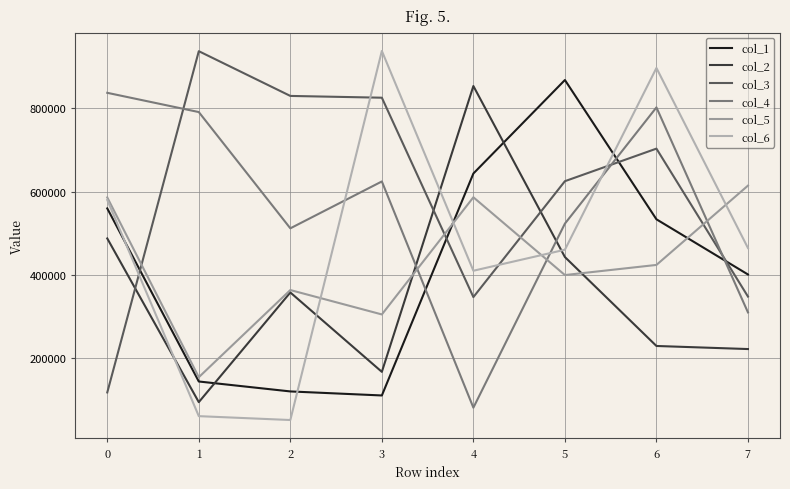

The value of col_4 at 1 is 1052232. True or false?

False